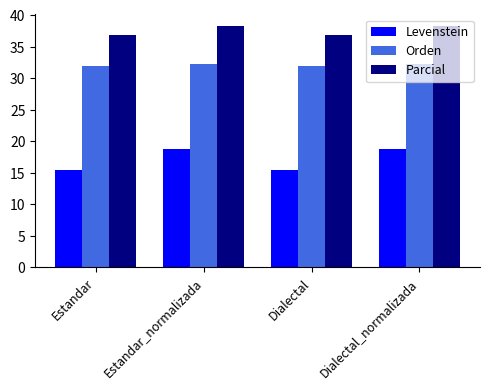

How many bars are there in each group?

3